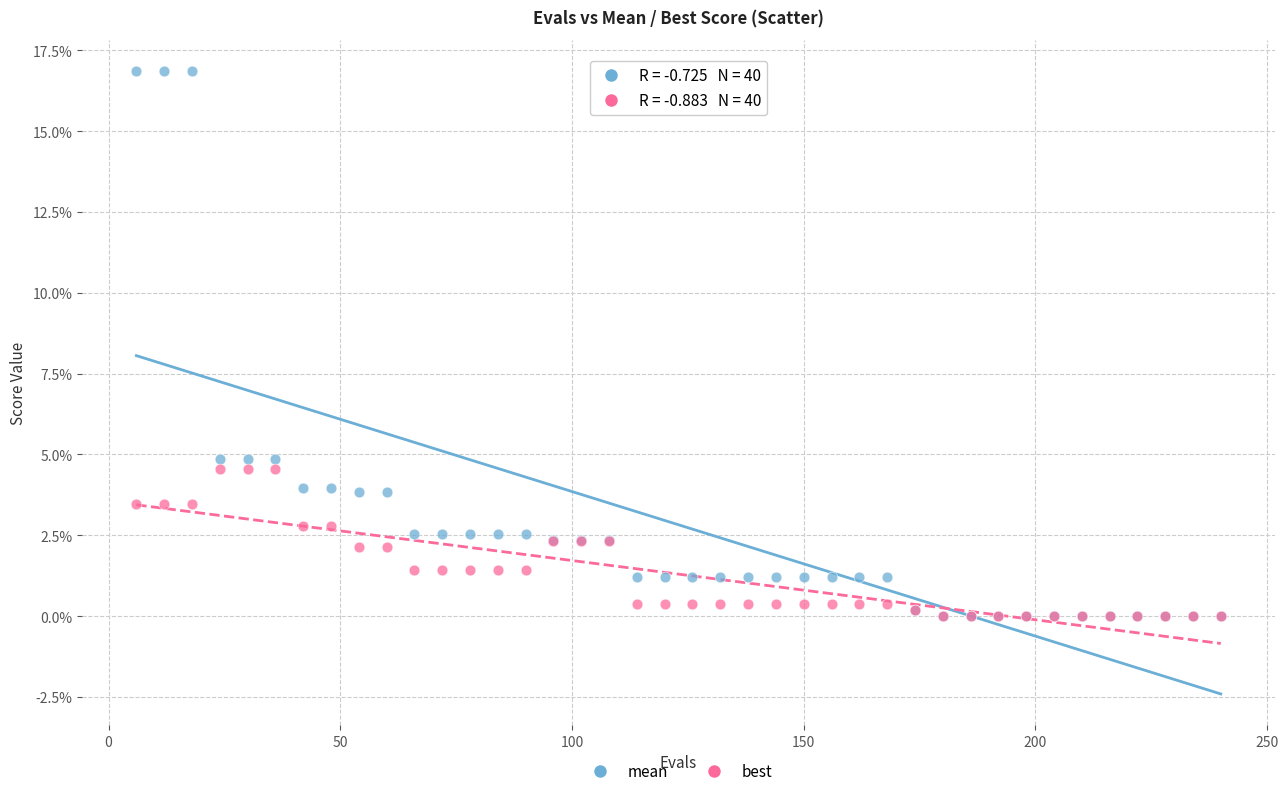

Which series contains the highest Y value?

mean